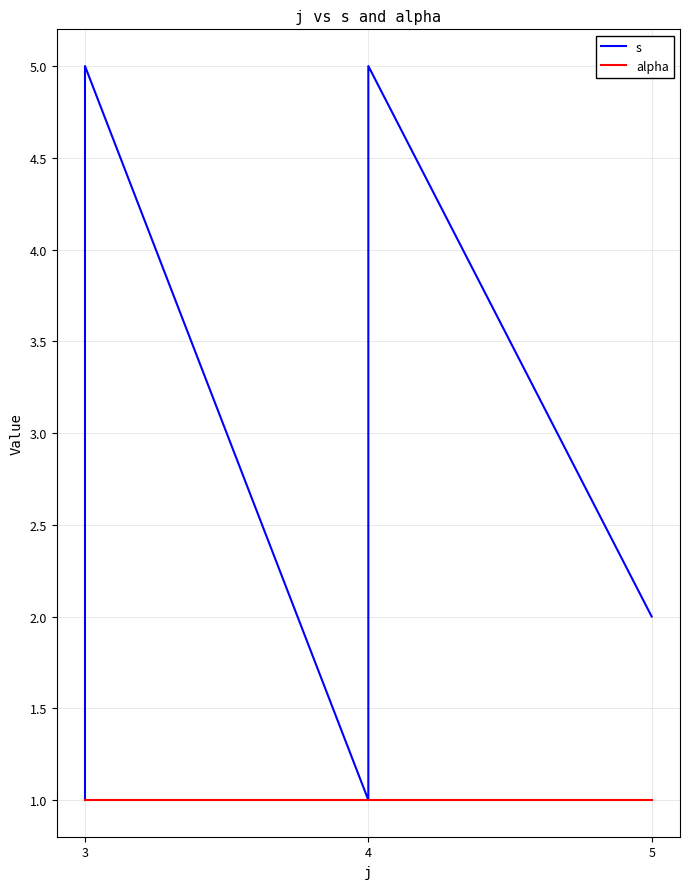

Between 3 and 5, which series saw the biggest shift?

s